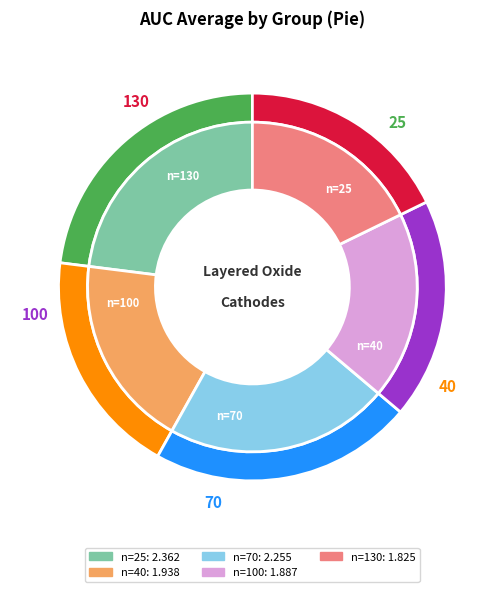

Which slice is the smallest?

130